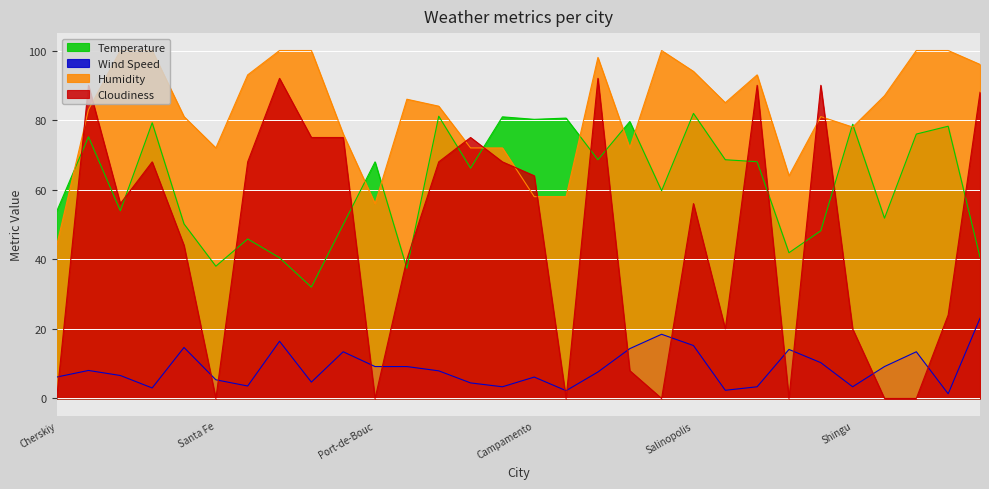

How many categories are shown in the chart?

30